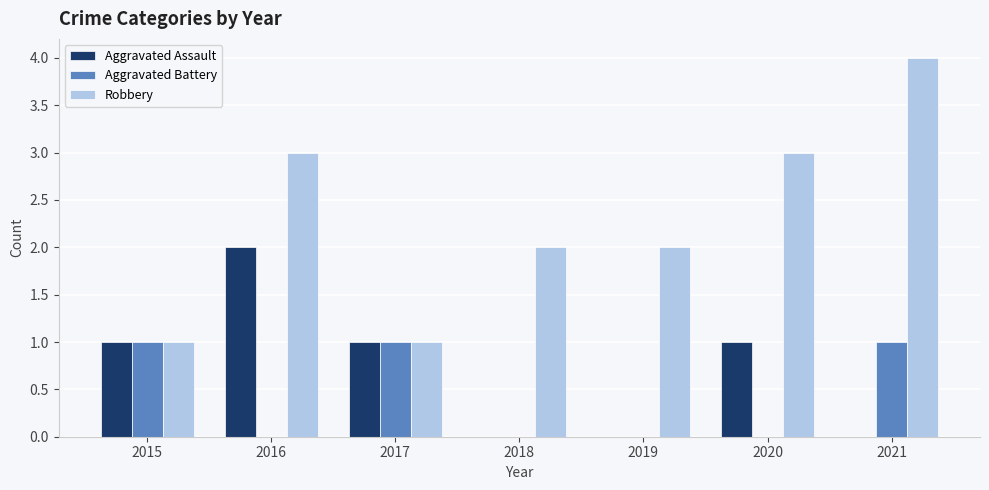

How many categories are shown in the chart?

7